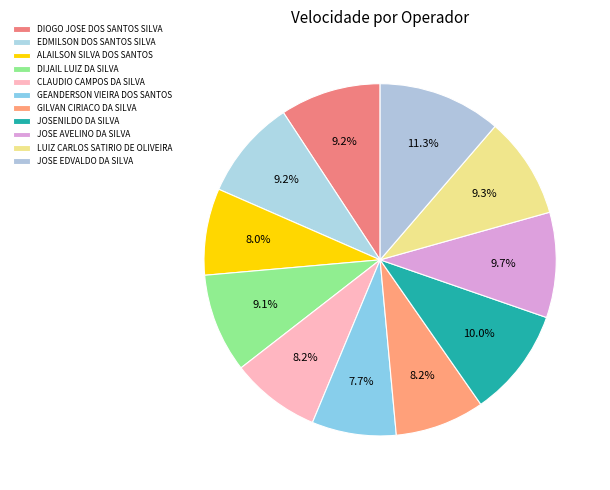

How many segments does this pie chart have?

11